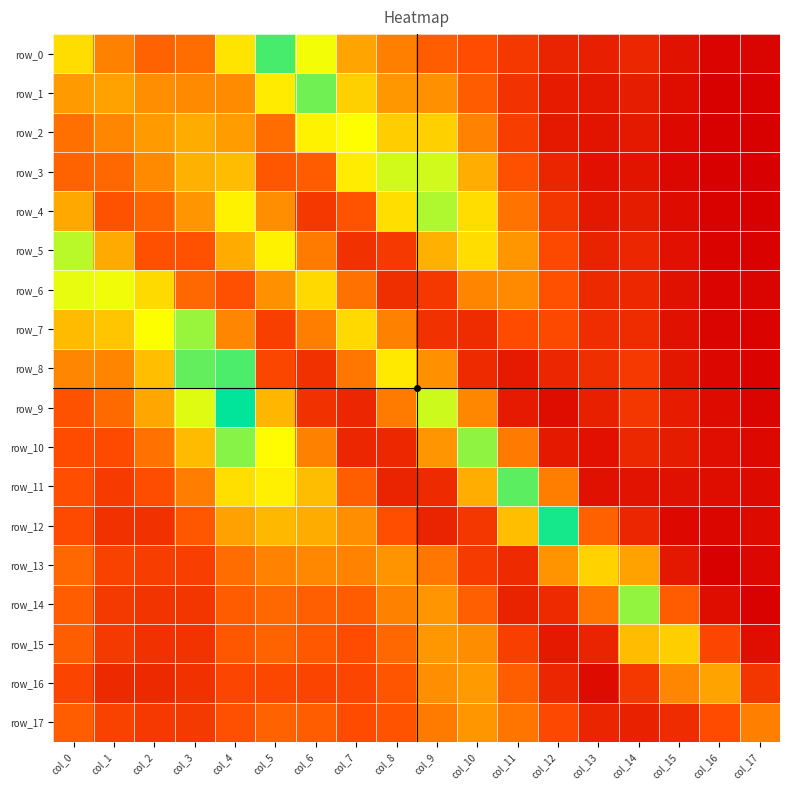

At how many categories does at least one series exceed 0?

18